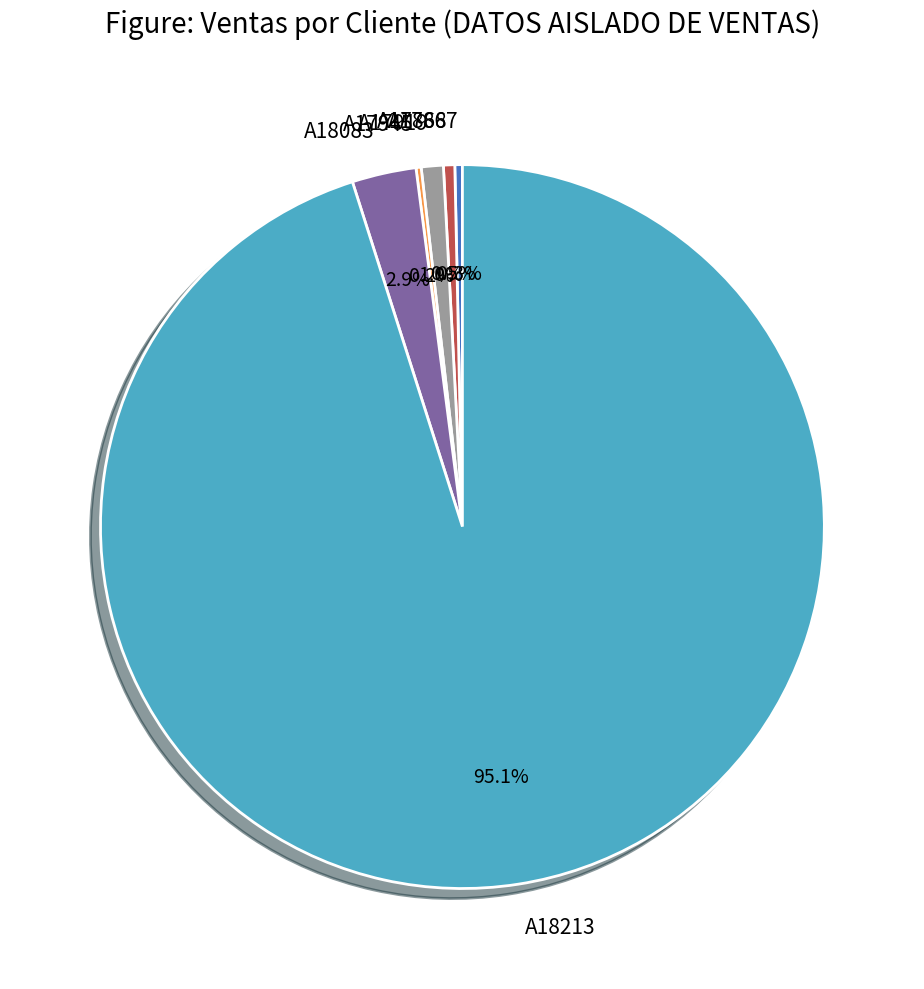

To the nearest percent, what is the difference between the A17919 and A17867 slice percentages?

1%